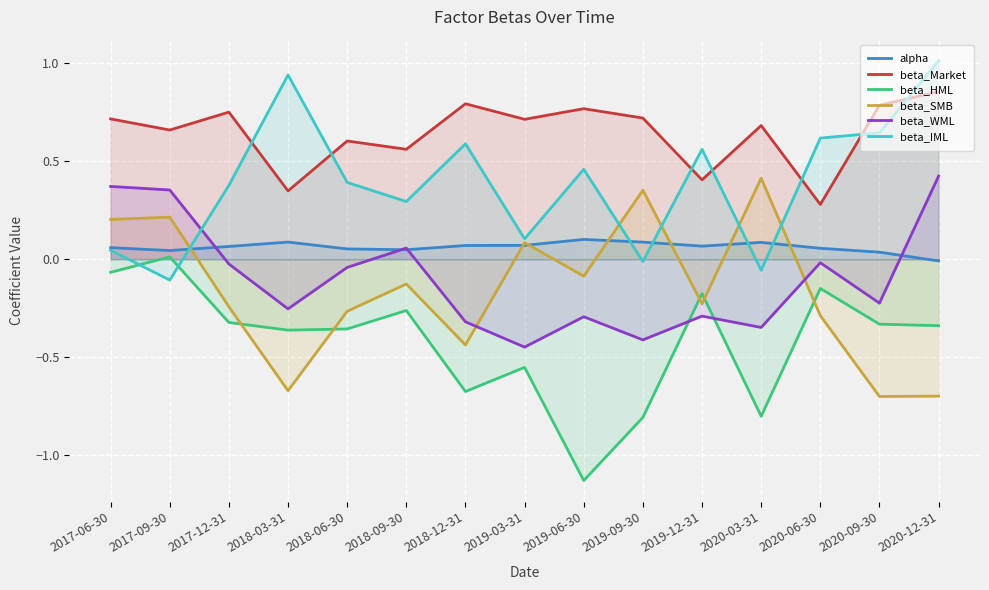

True or false: beta_IML has a value of -0.1 at 2017-09-30.

True